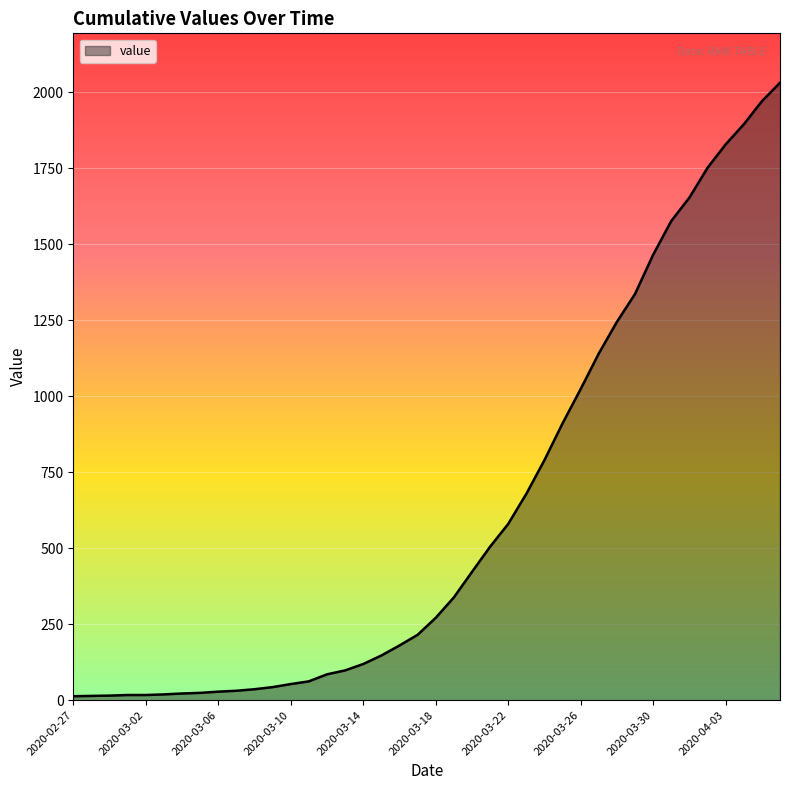

What is the maximum value shown in the chart?

2032